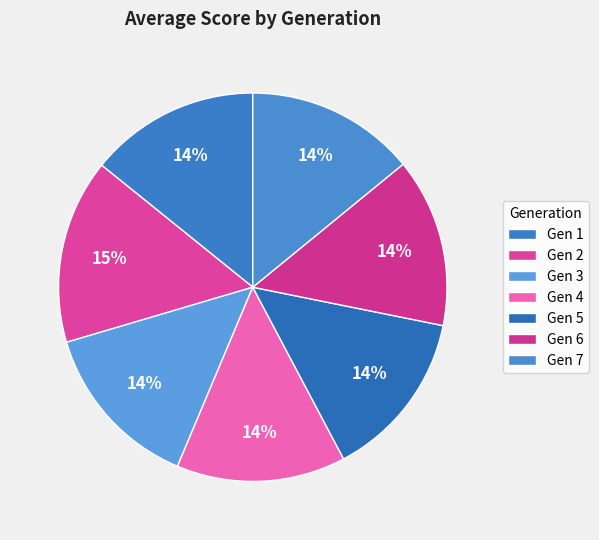

Is there a majority slice in this chart?

No